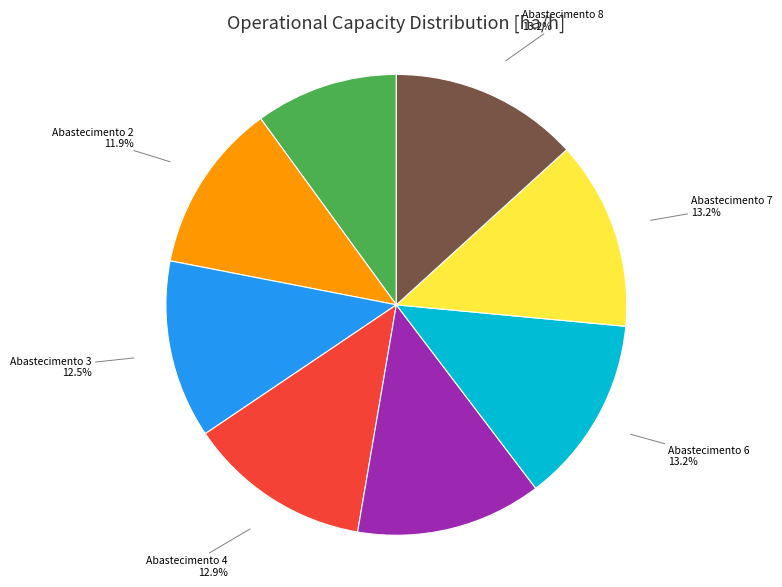

Is there any slice that represents more than half of the pie?

No